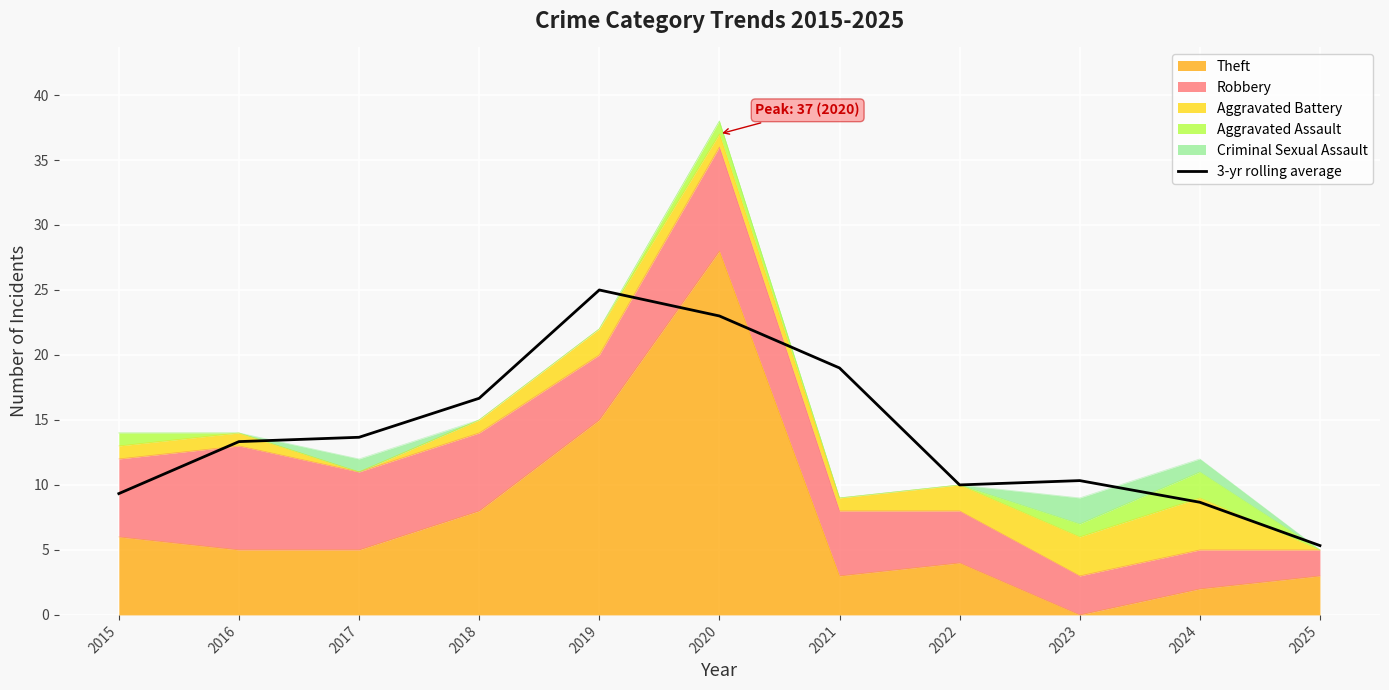

What value does the data have at 2025?

5.3